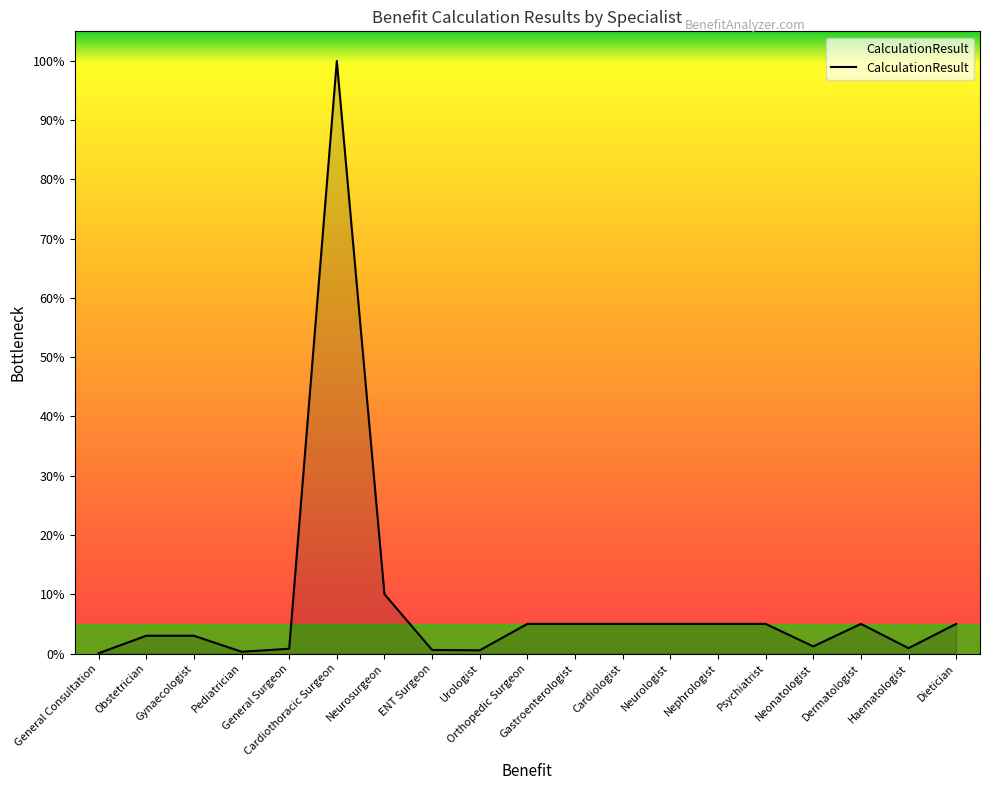

What is the maximum value shown in the chart?

100.0